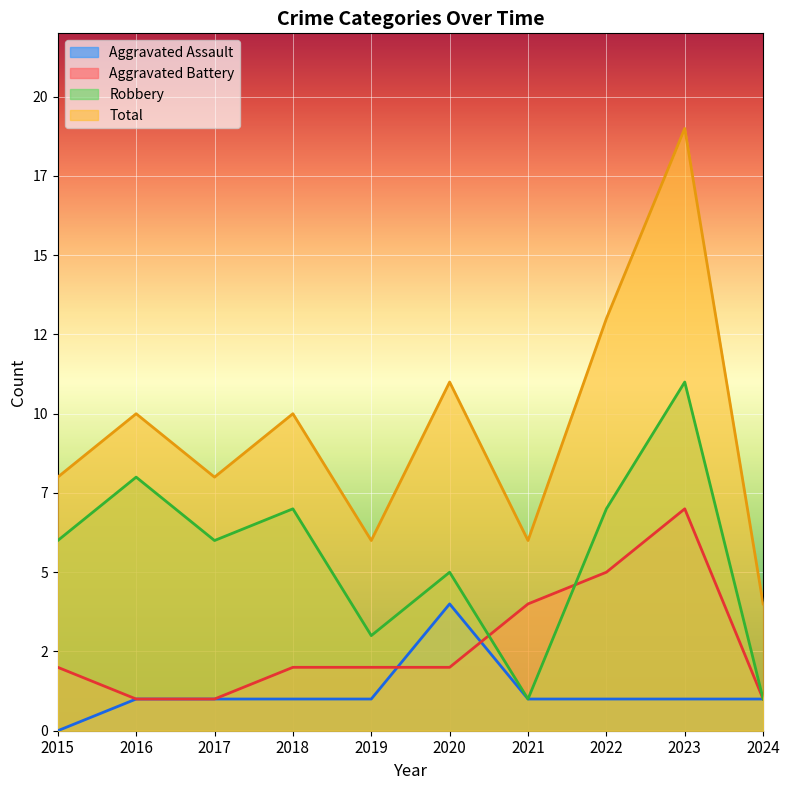

At which label does Aggravated Battery reach its peak?

2023